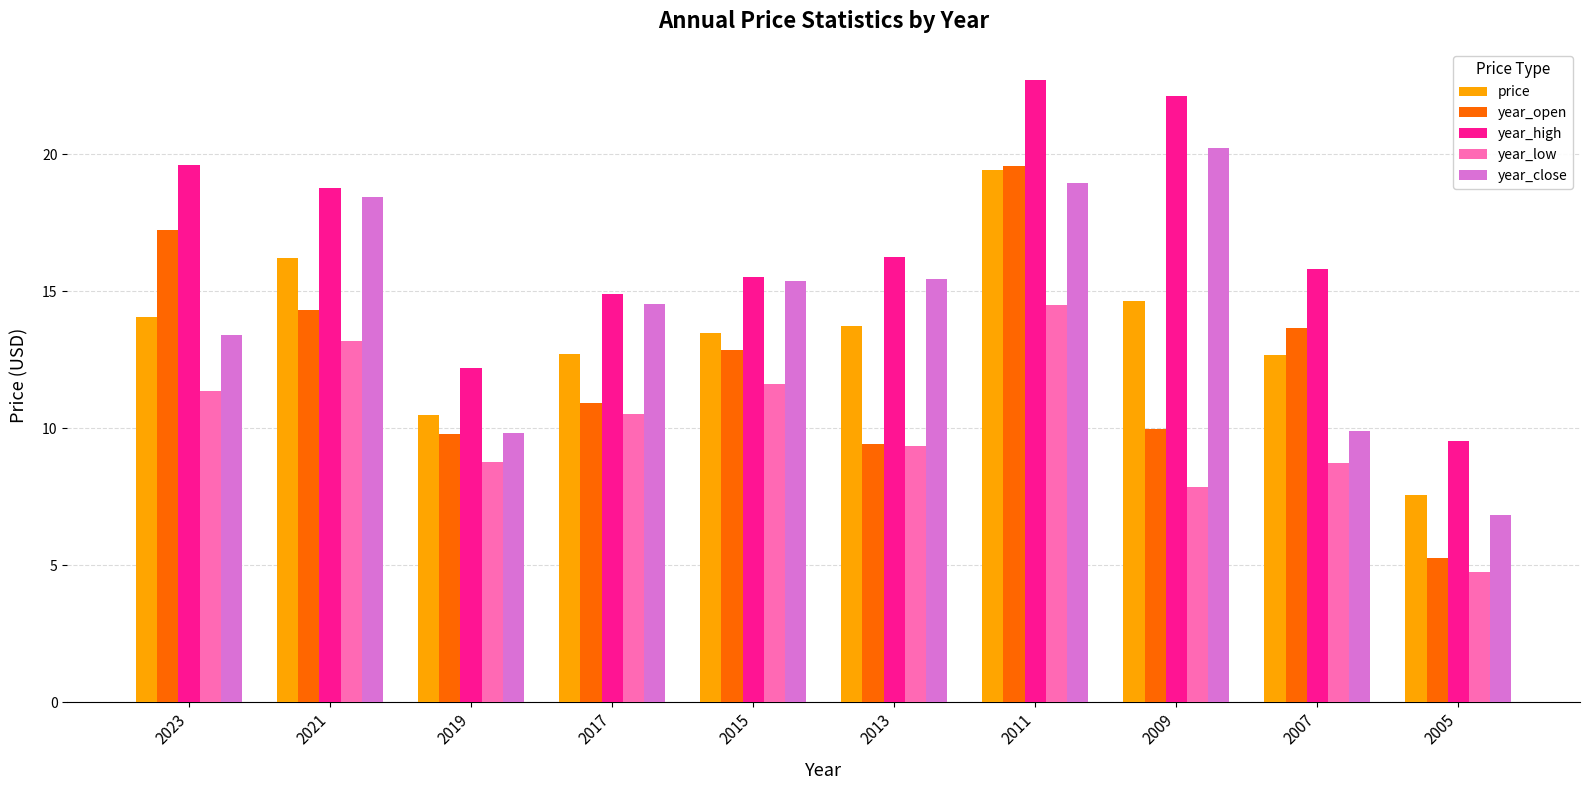

The value of year_low at 2015 is 11.6. True or false?

True